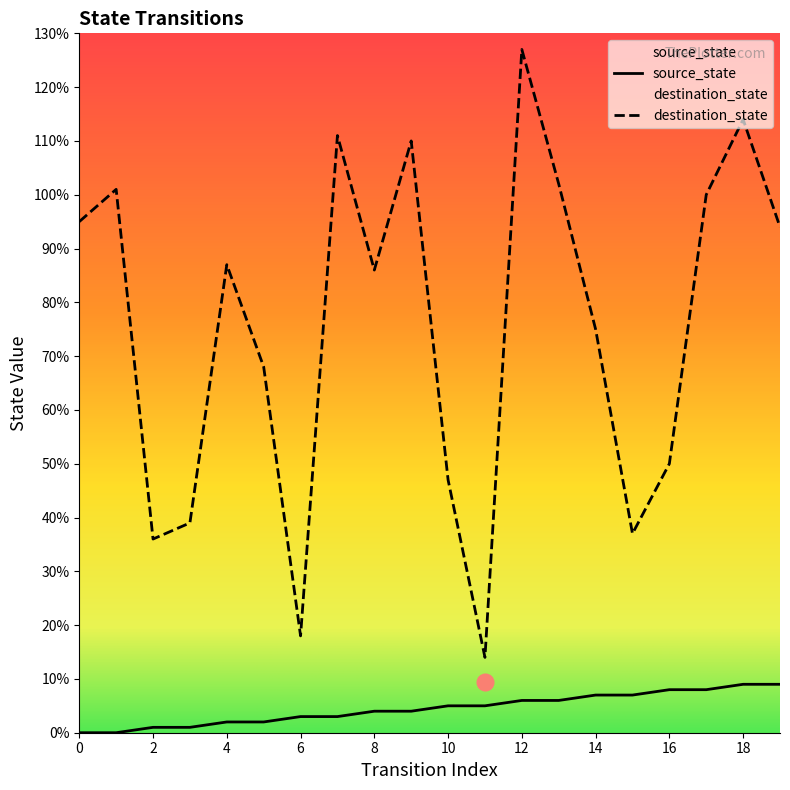

True or false: destination_state and source_state cross at least once.

False